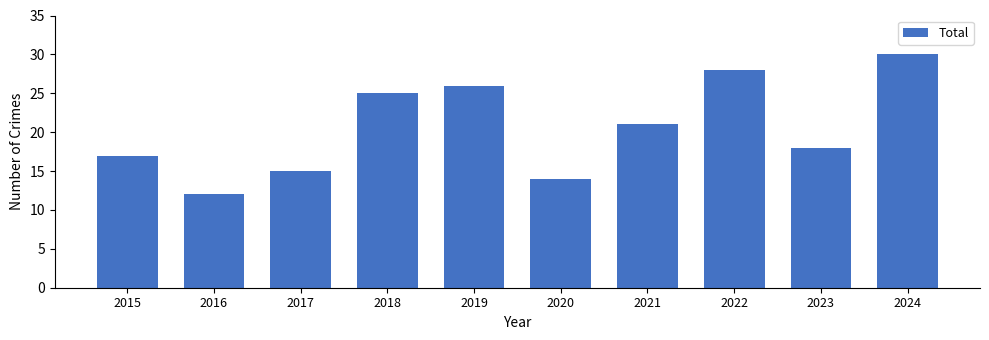

Which category has the highest value across all series?

2024